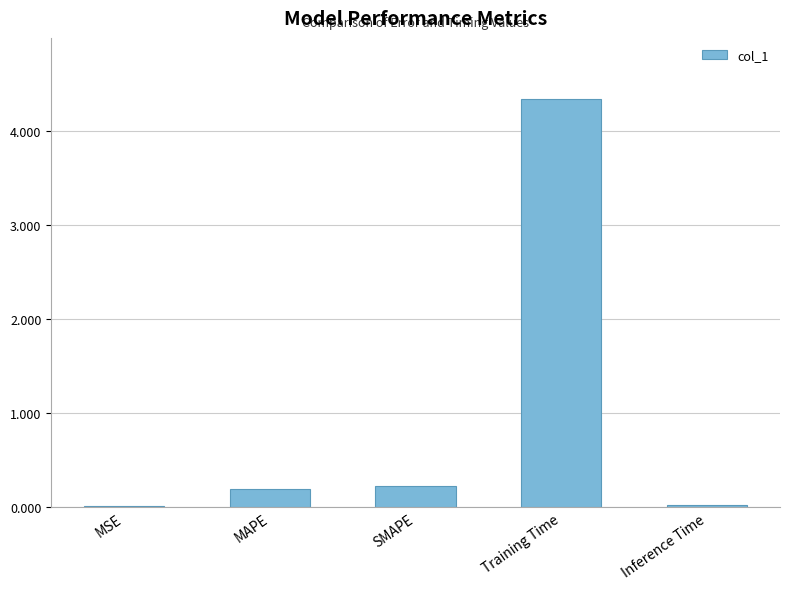

What is the sum of all values?

4.8